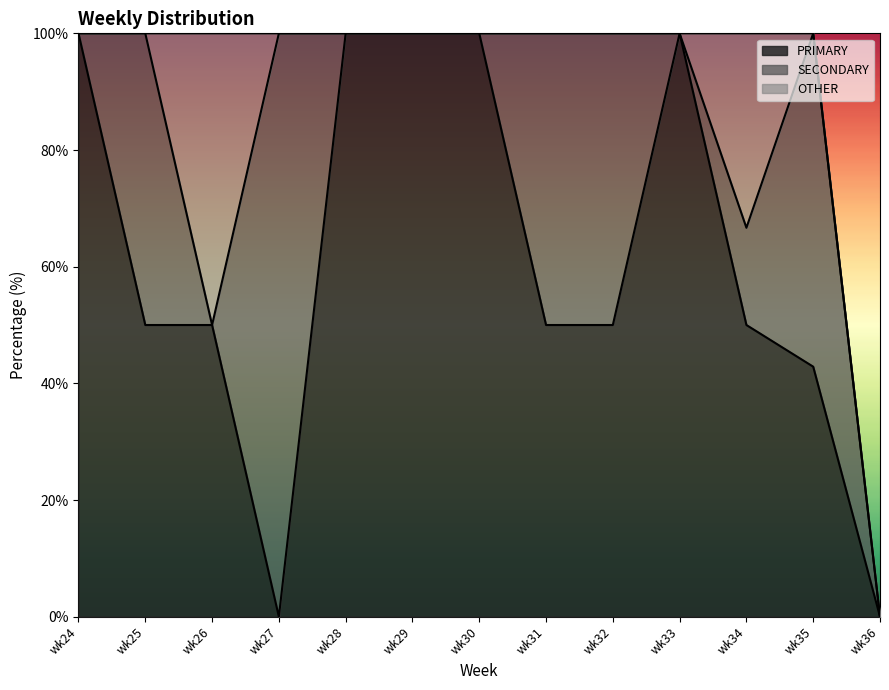

List the series in order of their peak value, lowest first.

OTHER, PRIMARY, SECONDARY